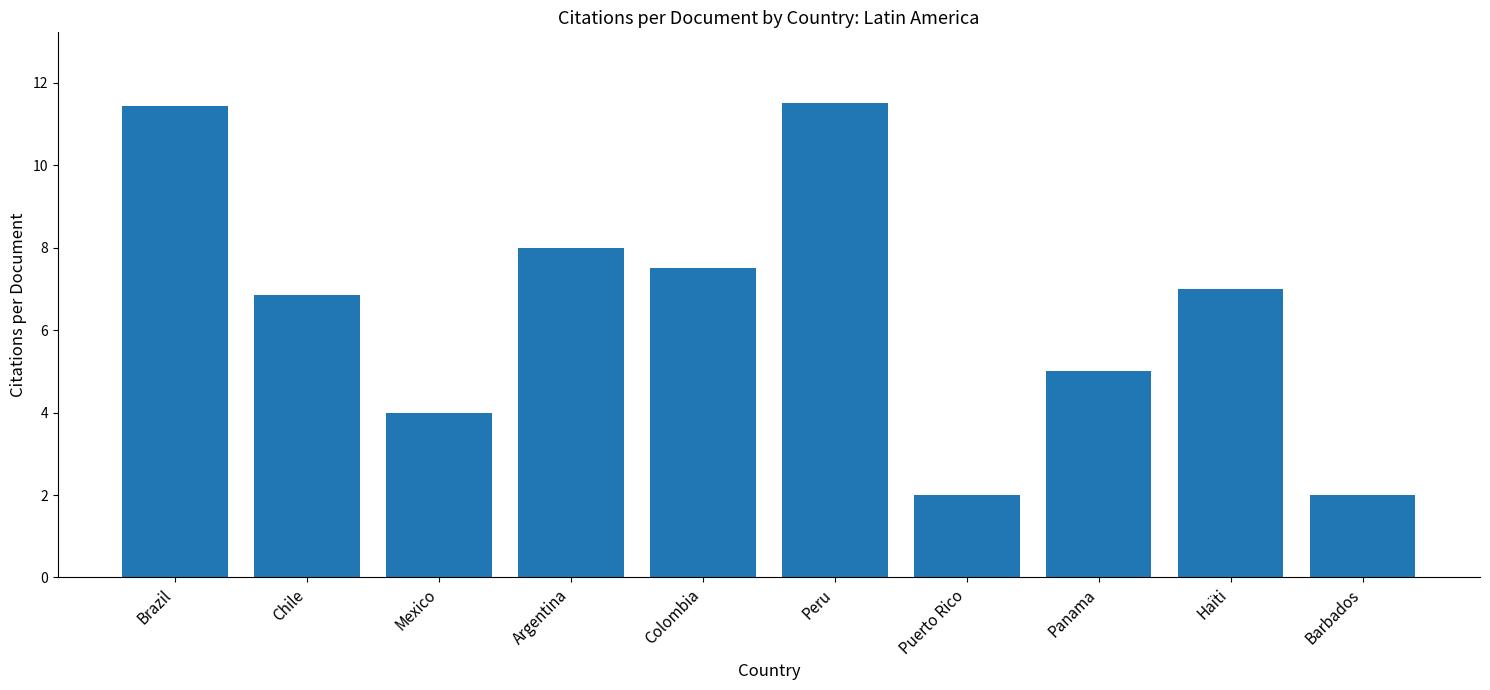

The value at Haïti is 7.0. True or false?

True